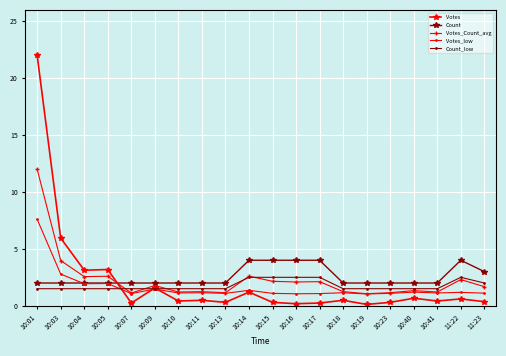

True or false: Votes and Votes_Count_avg intersect in this chart.

True